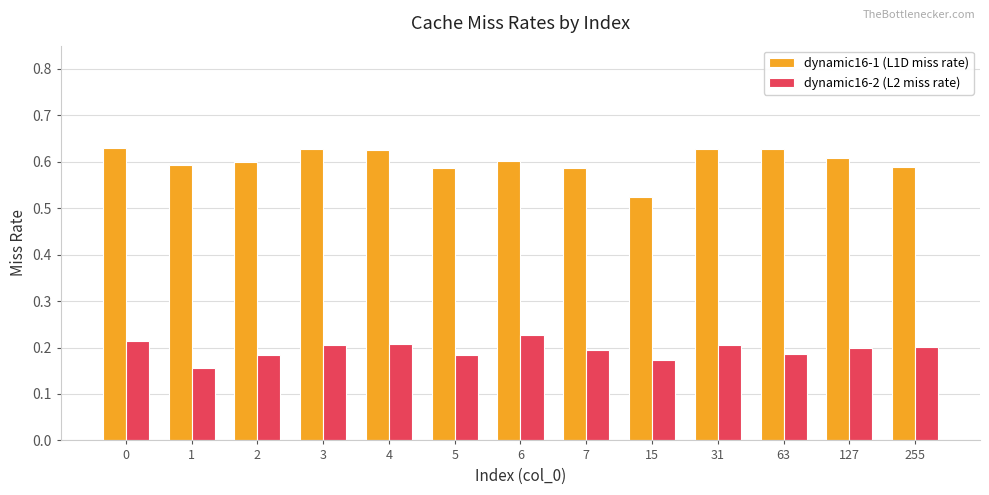

Is the value of dynamic16-1 (L1D miss rate) at 2 greater than the value of dynamic16-2 (L2 miss rate) at 7?

Yes